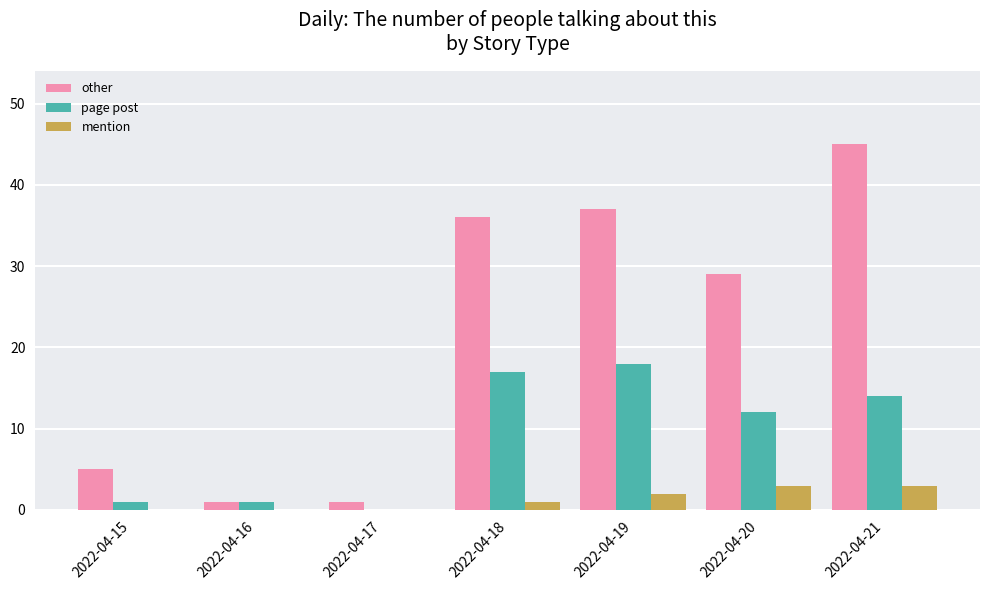

Does the chart contain stacked bars?

No